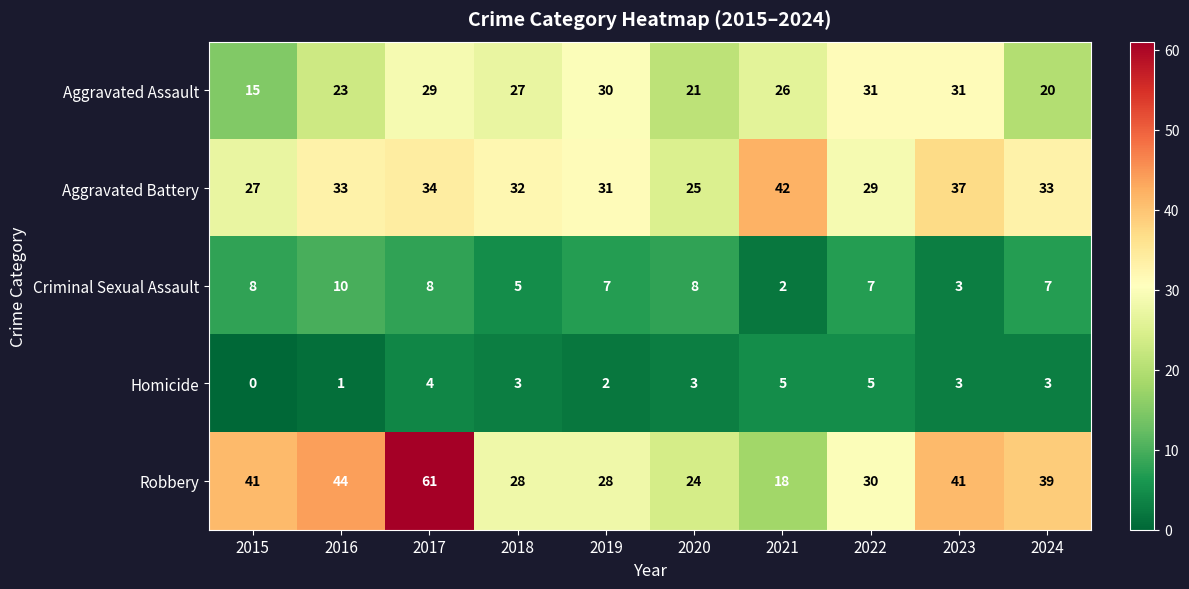

What is the total value across all series at 2023?

115